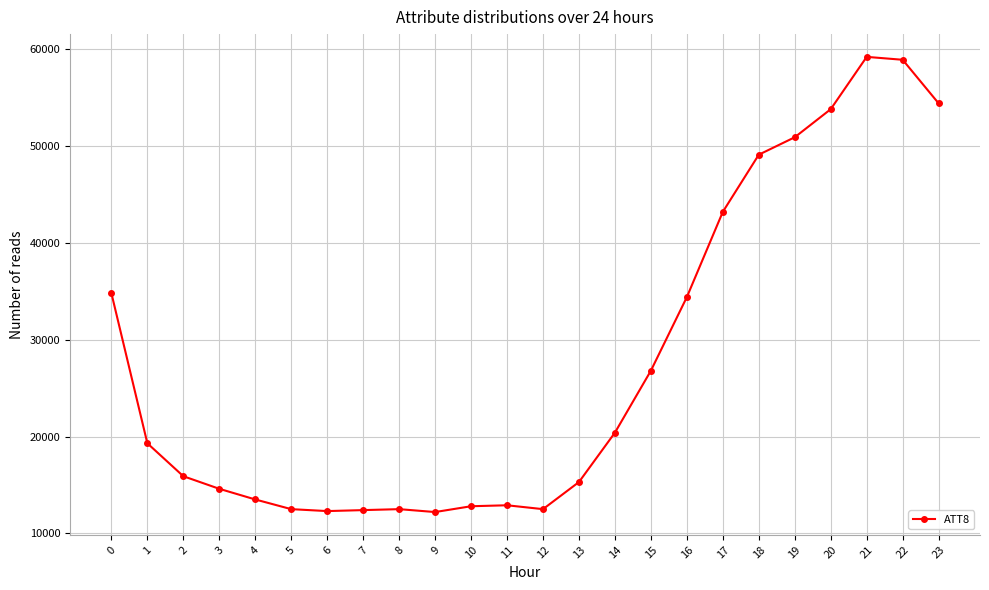

How many data points does each series have?

24